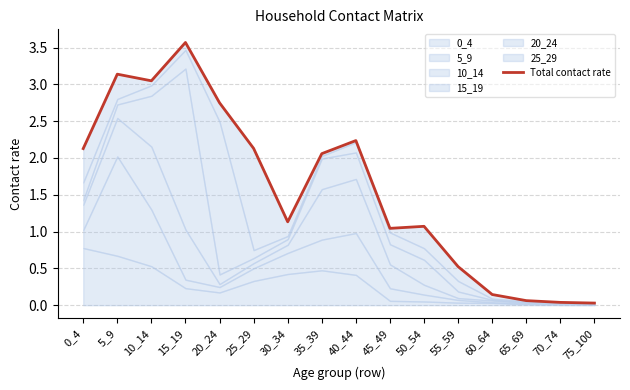

What is the difference between the second highest and second lowest values?

3.1